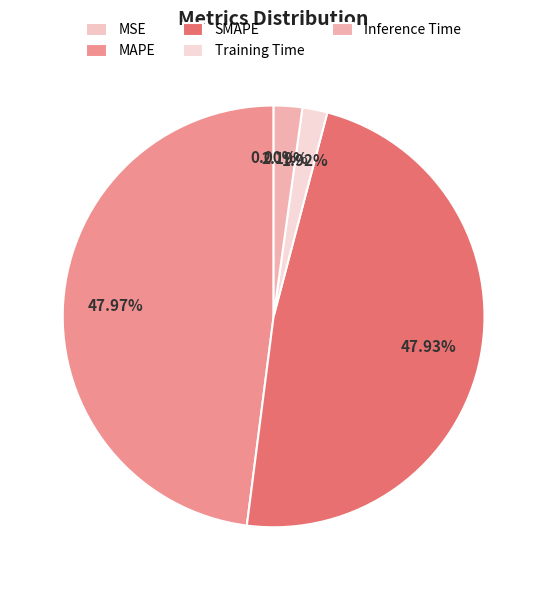

The Training Time slice represents 13% of the pie. True or false?

False